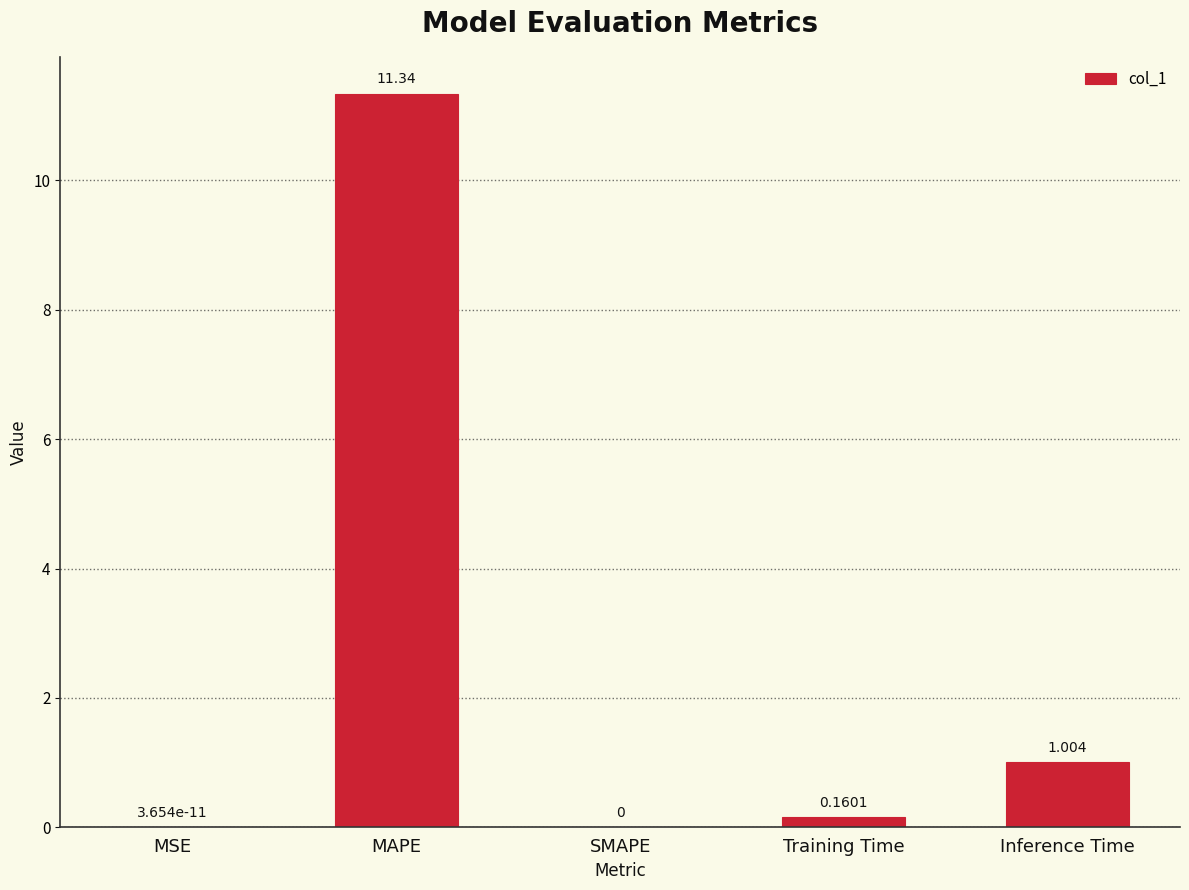

Which label corresponds to the largest value in the chart?

MAPE